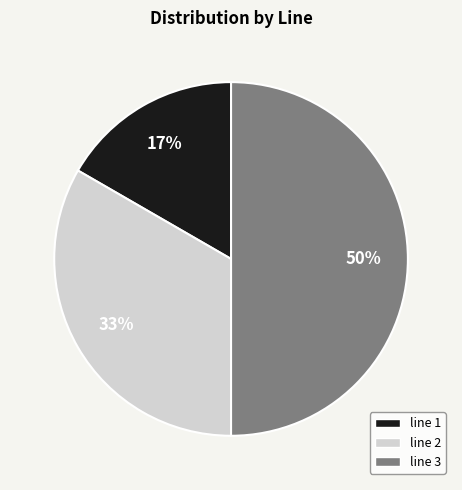

Does line 2 account for over 50% of the chart?

No